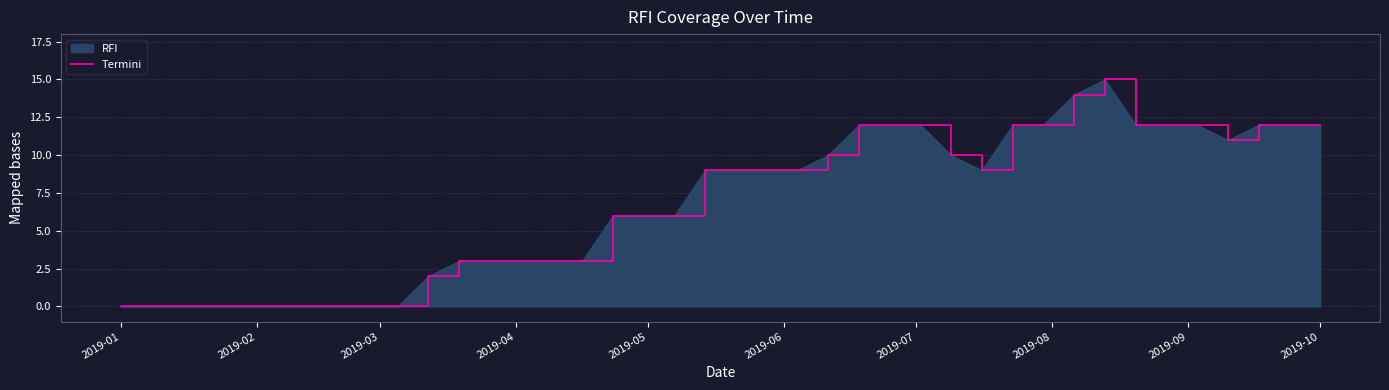

How many values are below 9?

19